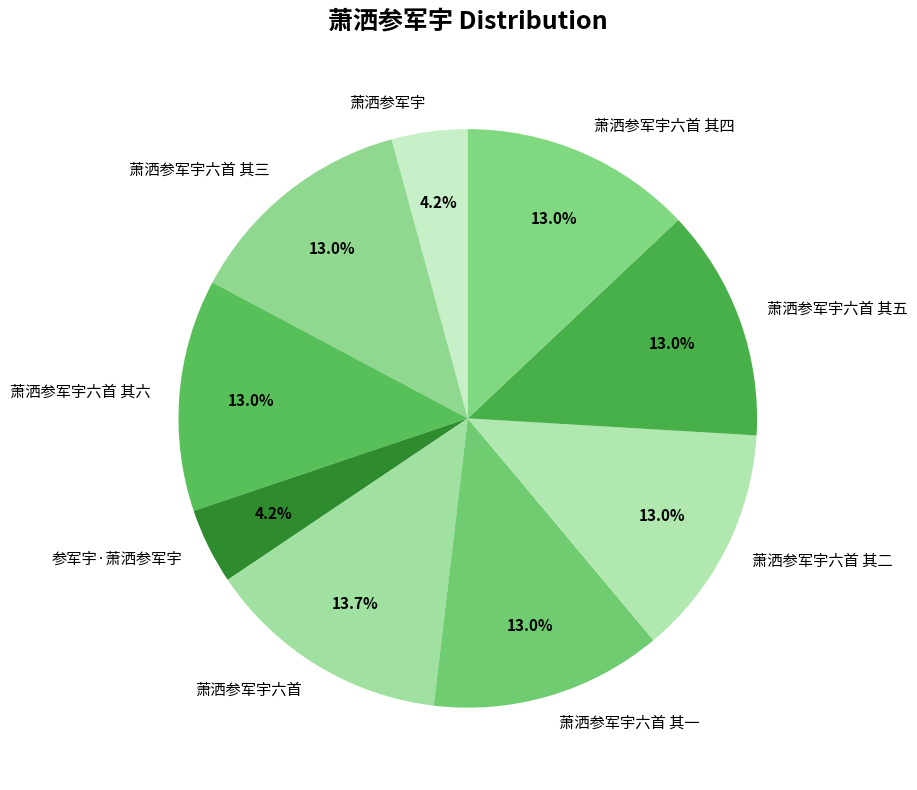

Which slice is the largest?

萧洒参军宇六首